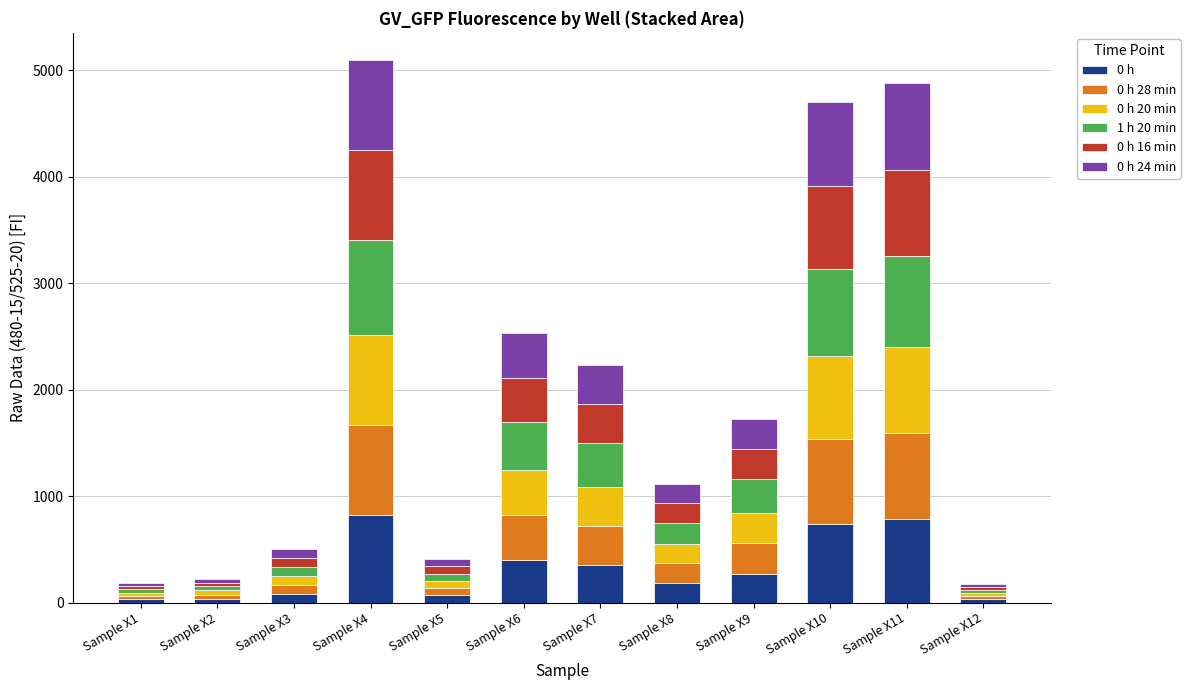

List the series in order of their peak value, highest first.

1 h 20 min, 0 h 28 min, 0 h 24 min, 0 h 20 min, 0 h 16 min, 0 h